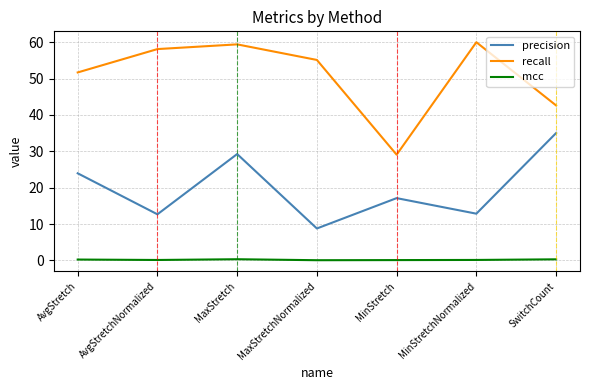

What is the difference between the maximum and minimum values in the mcc series?

0.3